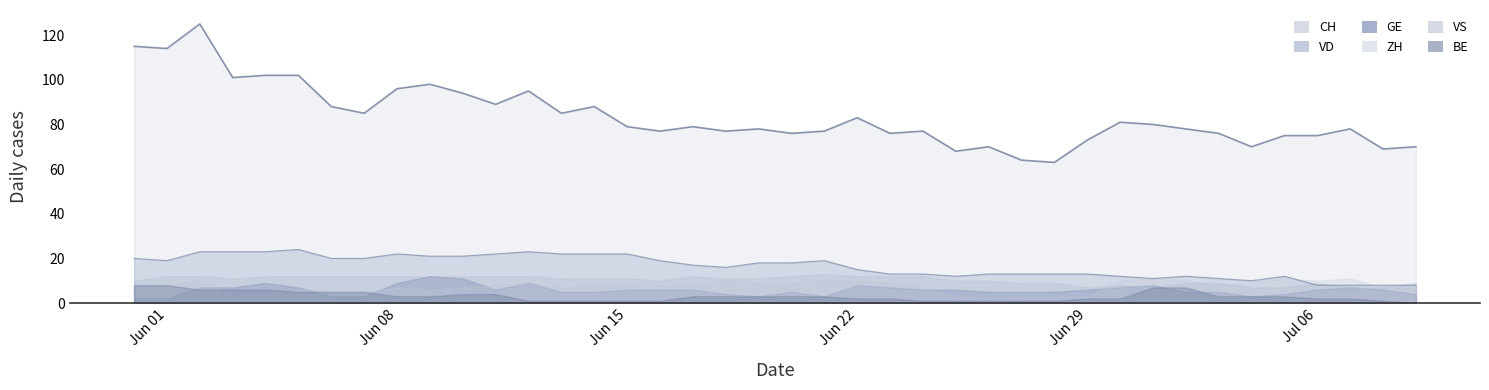

What is the greatest value displayed?

125